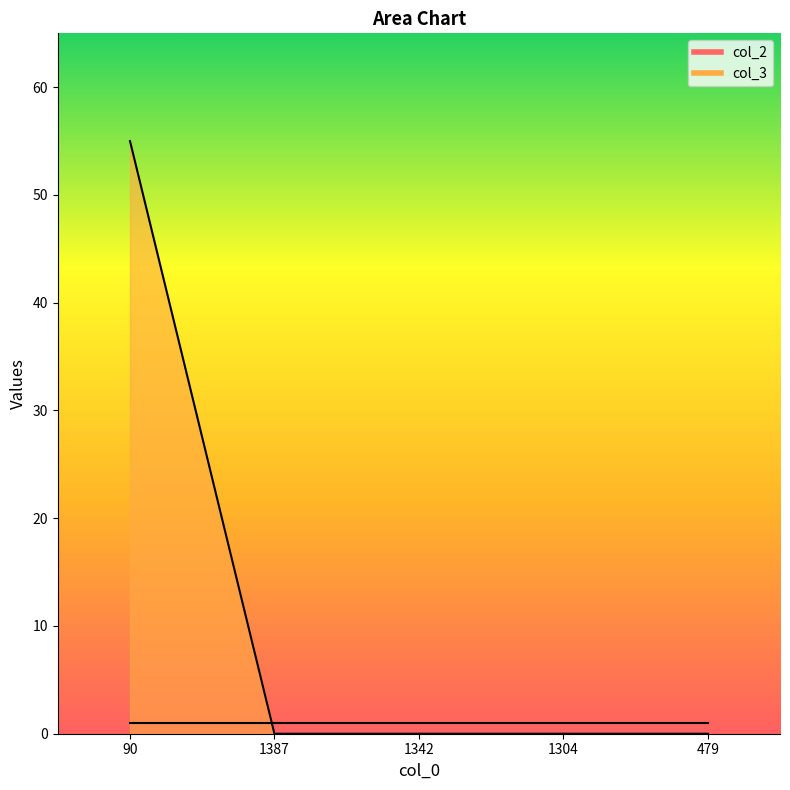

Which label corresponds to the smallest value in the chart?

1387